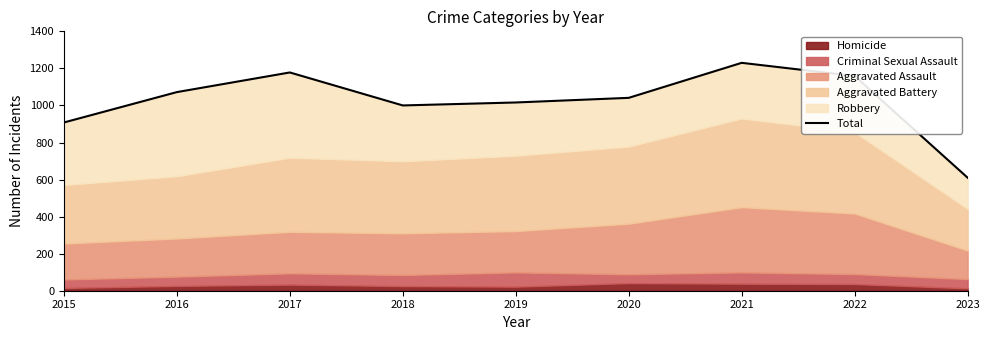

Rank the categories by value from lowest to highest.

2023, 2015, 2018, 2019, 2020, 2016, 2022, 2017, 2021